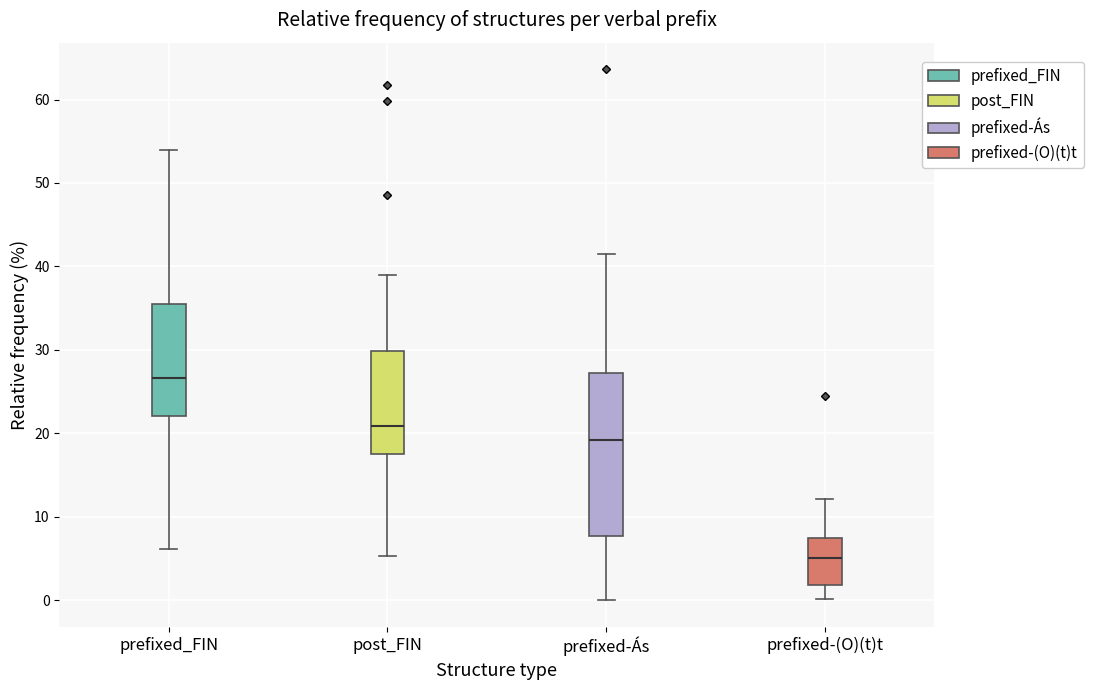

Which box's median line is the highest?

prefixed_FIN